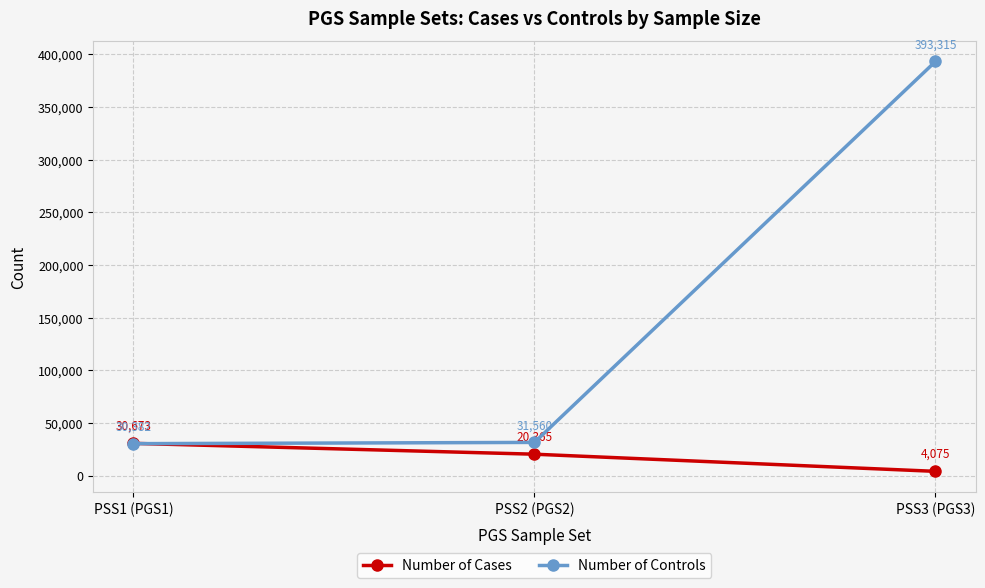

Which series has the widest spread of values?

Number of Controls